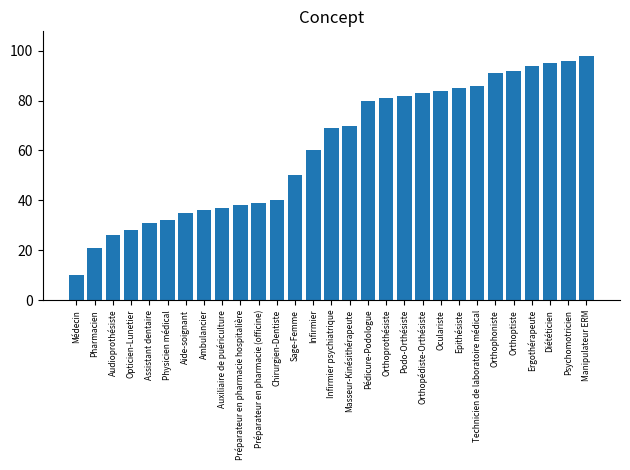

Are the bars horizontal?

No